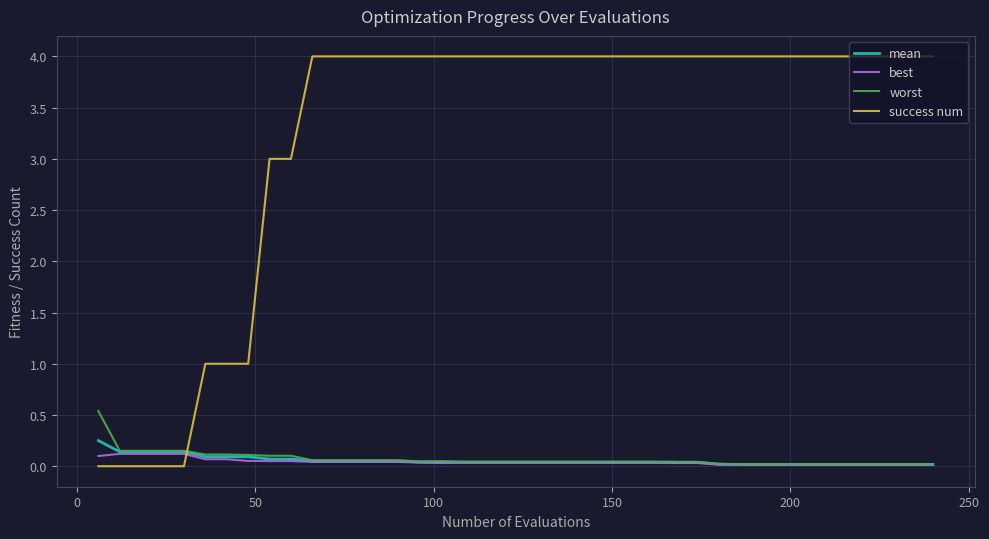

Which series has the largest total across all categories?

success num